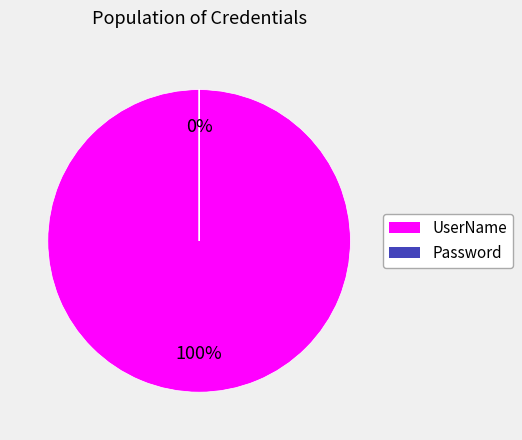

Between Password and UserName, which is larger?

UserName